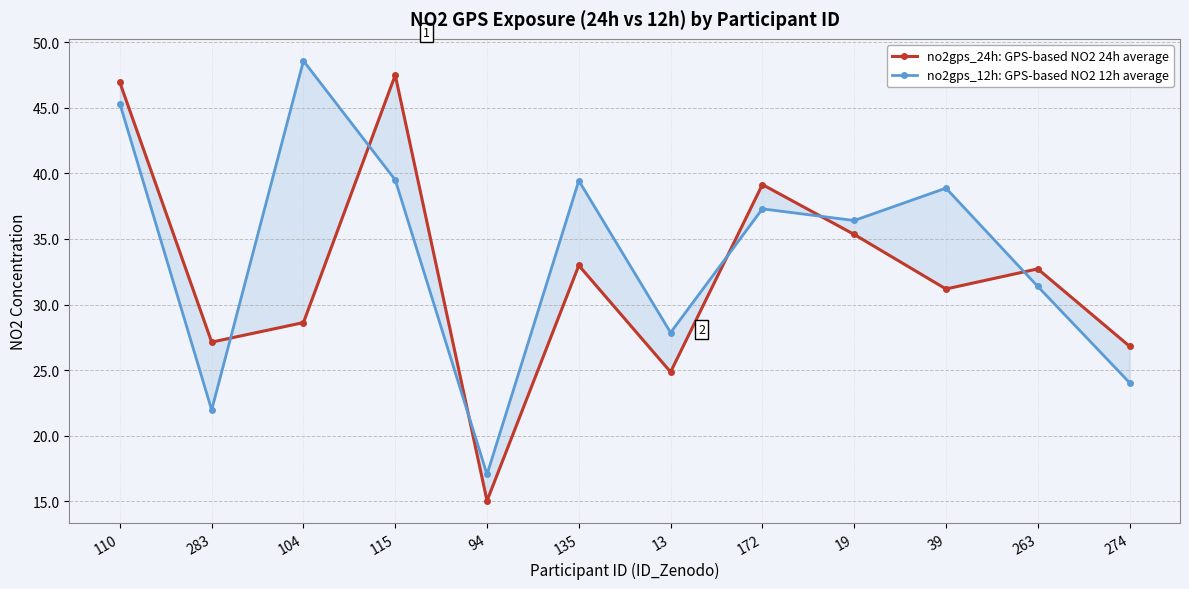

What is the greatest value displayed?

48.6